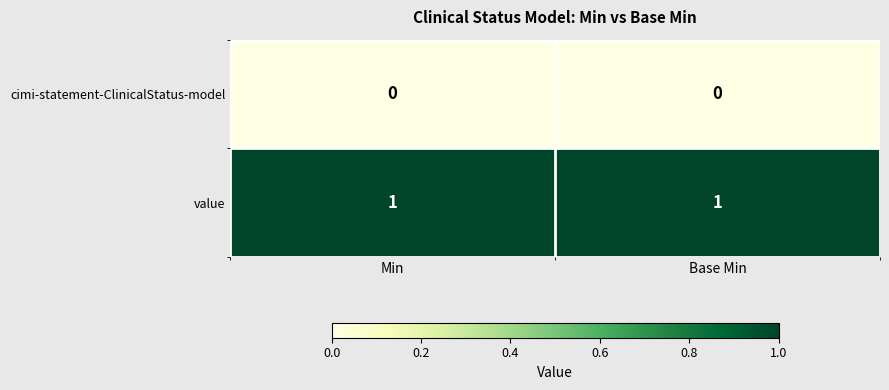

Rank the series by their average value, from lowest to highest.

cimi-statement-ClinicalStatus-model, value